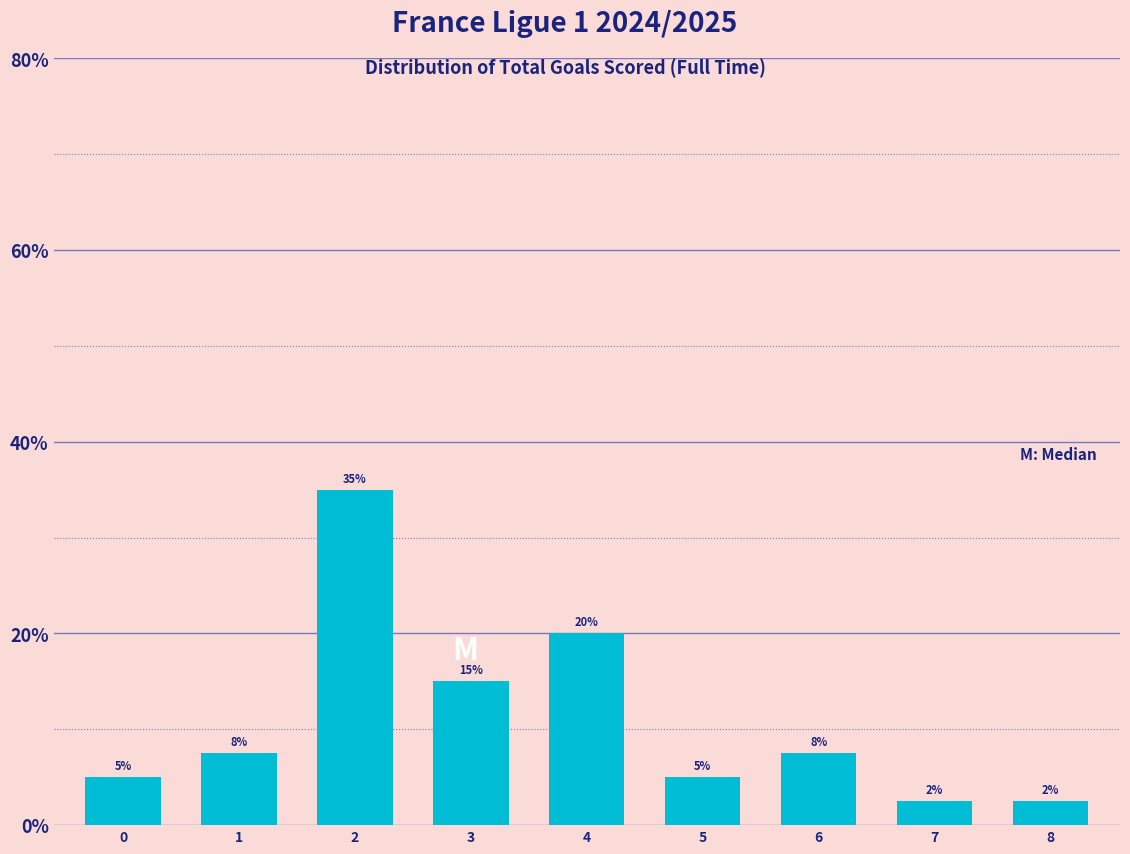

What is the sum of all values?

100.0